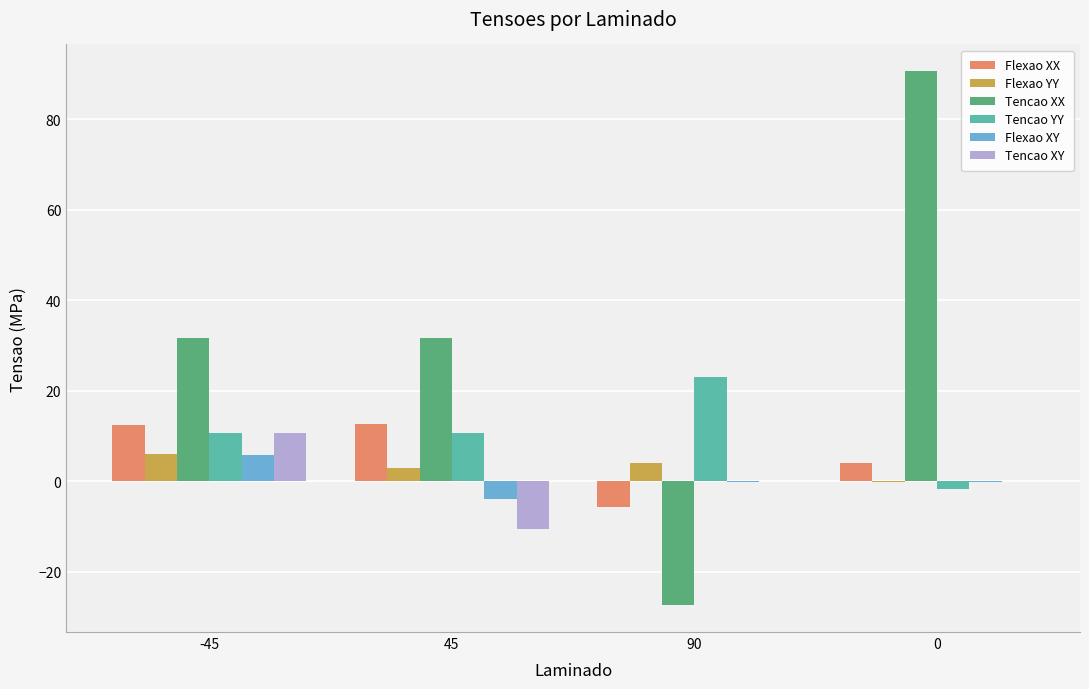

Is it true that Flexao YY equals 6.0 at -45?

True